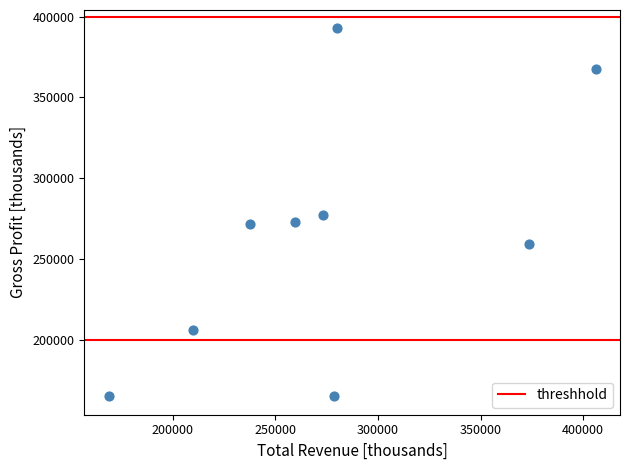

What is the average Y value?

264122